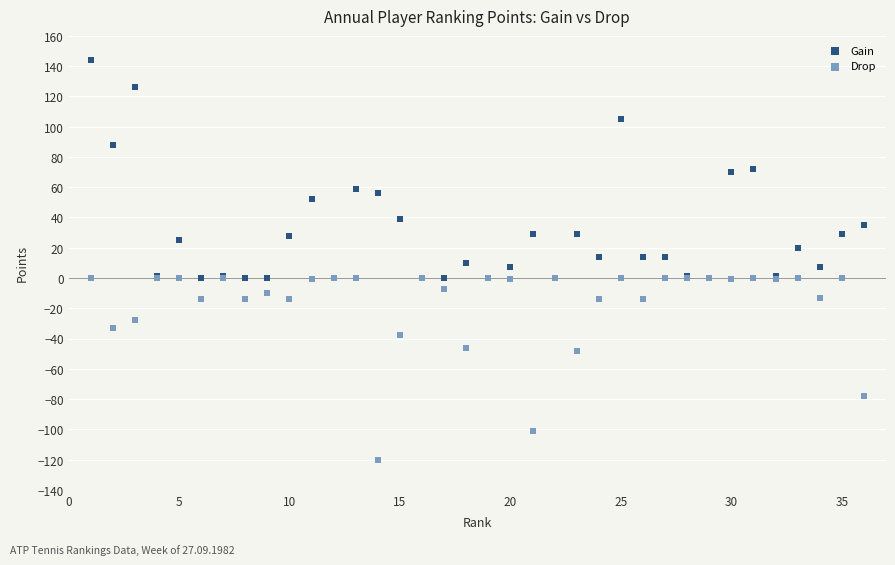

Which series reaches the minimum Y coordinate?

Drop